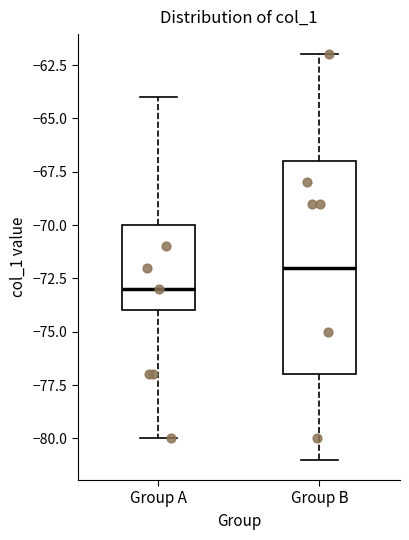

Where does the median line of the box for Group B sit on the y-axis? The values are not printed on the chart, so give them approximately, as read against the axis.

-72